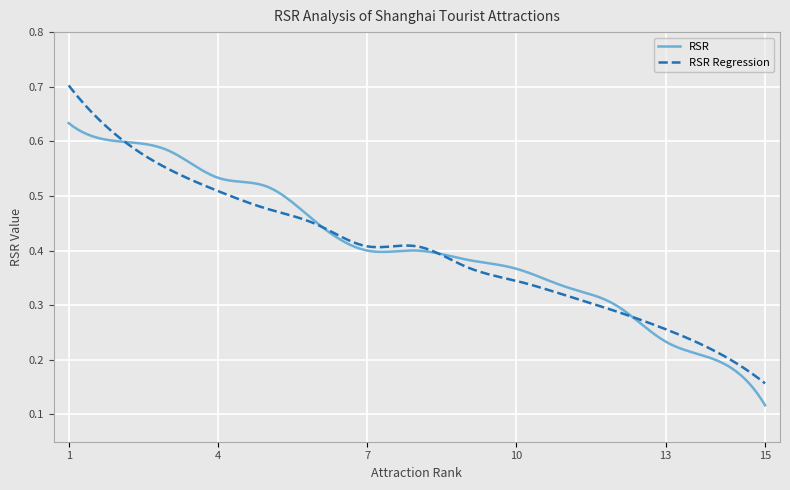

Which series has the largest range (max minus min)?

RSR Regression